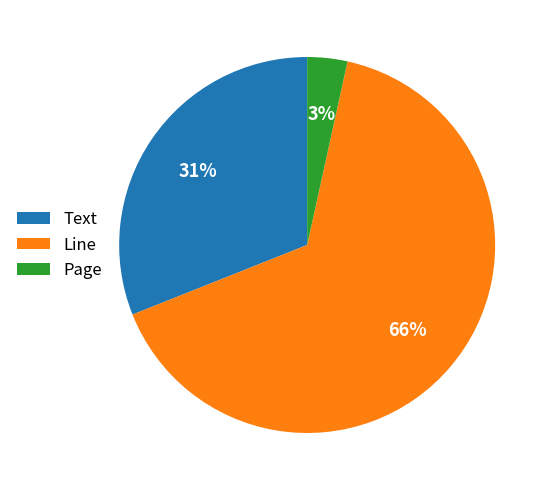

To the nearest percent, what is the combined percentage of Text and Page?

34%